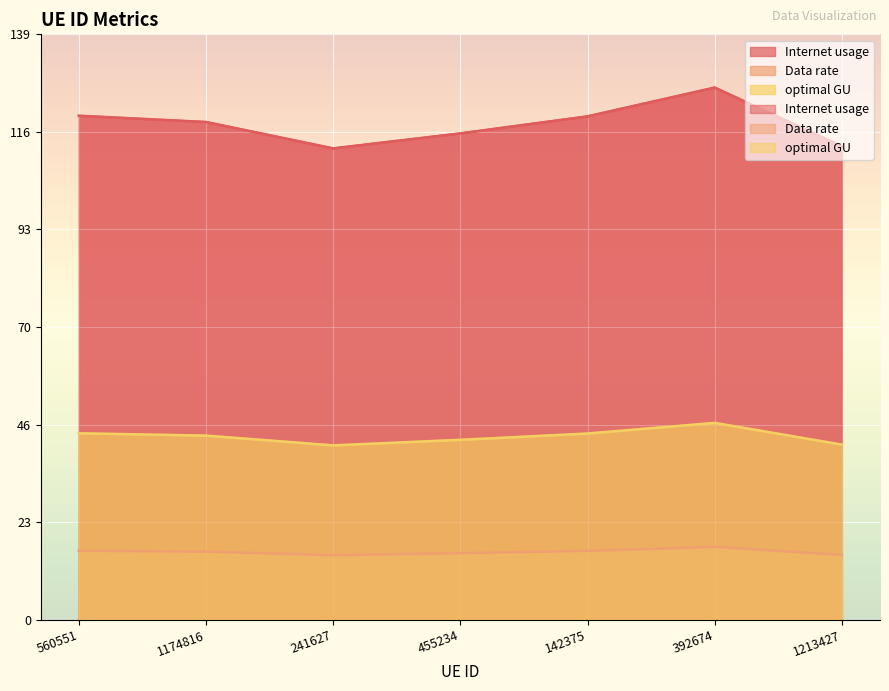

Where is the first local minimum for optimal GU?

241627